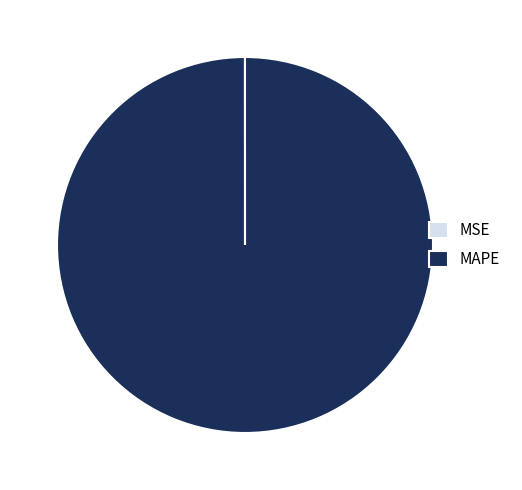

Which slice is the largest?

MAPE